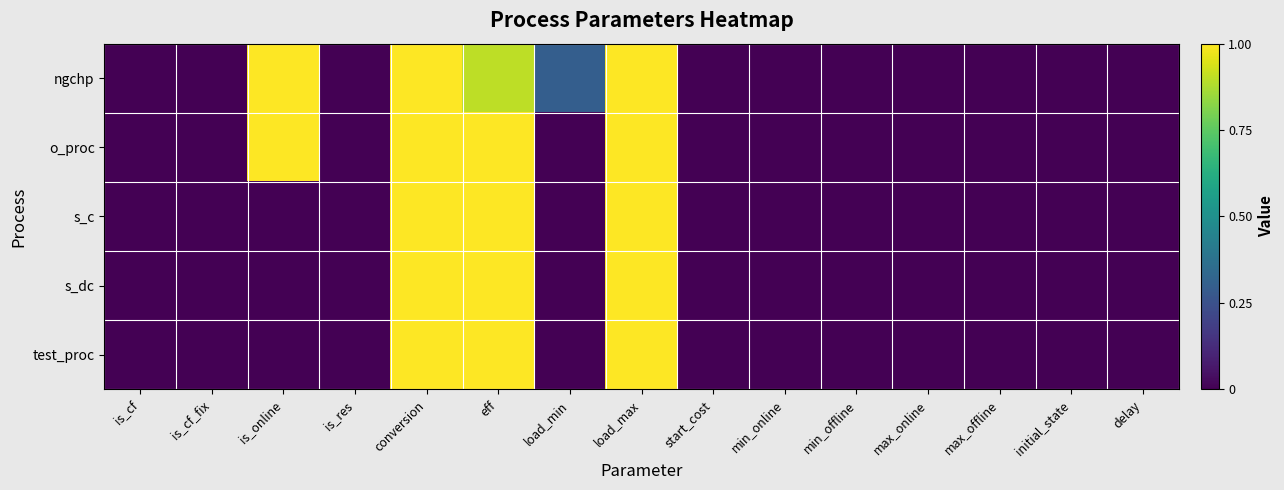

Reading left to right, what are all the values shown in this chart?

ngchp: is_cf=0.0	is_cf_fix=0.0	is_online=1.0	is_res=0.0	conversion=1.0	eff=0.9	load_min=0.3	load_max=1.0	start_cost=0.0	min_online=0.0	min_offline=0.0	max_online=0.0	max_offline=0.0	initial_state=0.0	delay=0.0
o_proc: is_cf=0.0	is_cf_fix=0.0	is_online=1.0	is_res=0.0	conversion=1.0	eff=1.0	load_min=0.0	load_max=1.0	start_cost=0.0	min_online=0.0	min_offline=0.0	max_online=0.0	max_offline=0.0	initial_state=0.0	delay=0.0
s_c: is_cf=0.0	is_cf_fix=0.0	is_online=0.0	is_res=0.0	conversion=1.0	eff=1.0	load_min=0.0	load_max=1.0	start_cost=0.0	min_online=0.0	min_offline=0.0	max_online=0.0	max_offline=0.0	initial_state=0.0	delay=0.0
s_dc: is_cf=0.0	is_cf_fix=0.0	is_online=0.0	is_res=0.0	conversion=1.0	eff=1.0	load_min=0.0	load_max=1.0	start_cost=0.0	min_online=0.0	min_offline=0.0	max_online=0.0	max_offline=0.0	initial_state=0.0	delay=0.0
test_proc: is_cf=0.0	is_cf_fix=0.0	is_online=0.0	is_res=0.0	conversion=1.0	eff=1.0	load_min=0.0	load_max=1.0	start_cost=0.0	min_online=0.0	min_offline=0.0	max_online=0.0	max_offline=0.0	initial_state=0.0	delay=0.0